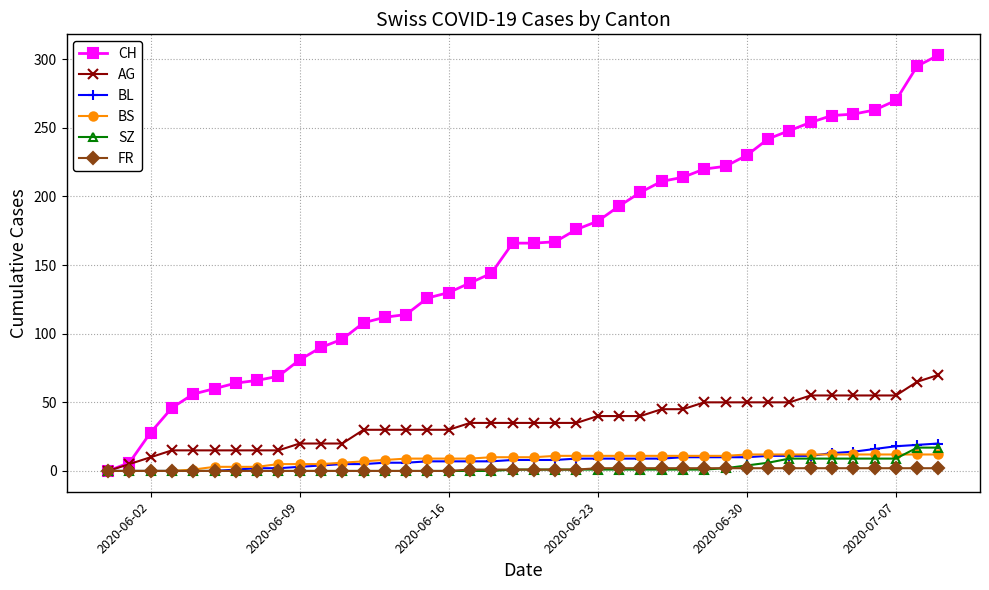

At how many categories does at least one series exceed 101?

28